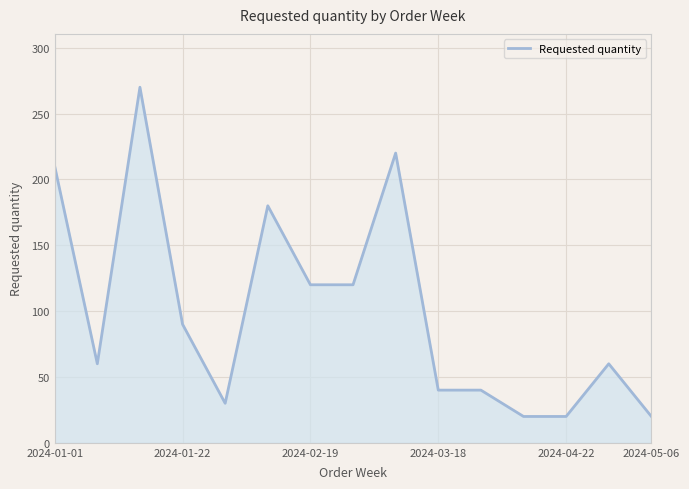

What is the difference between the maximum and minimum values?

250